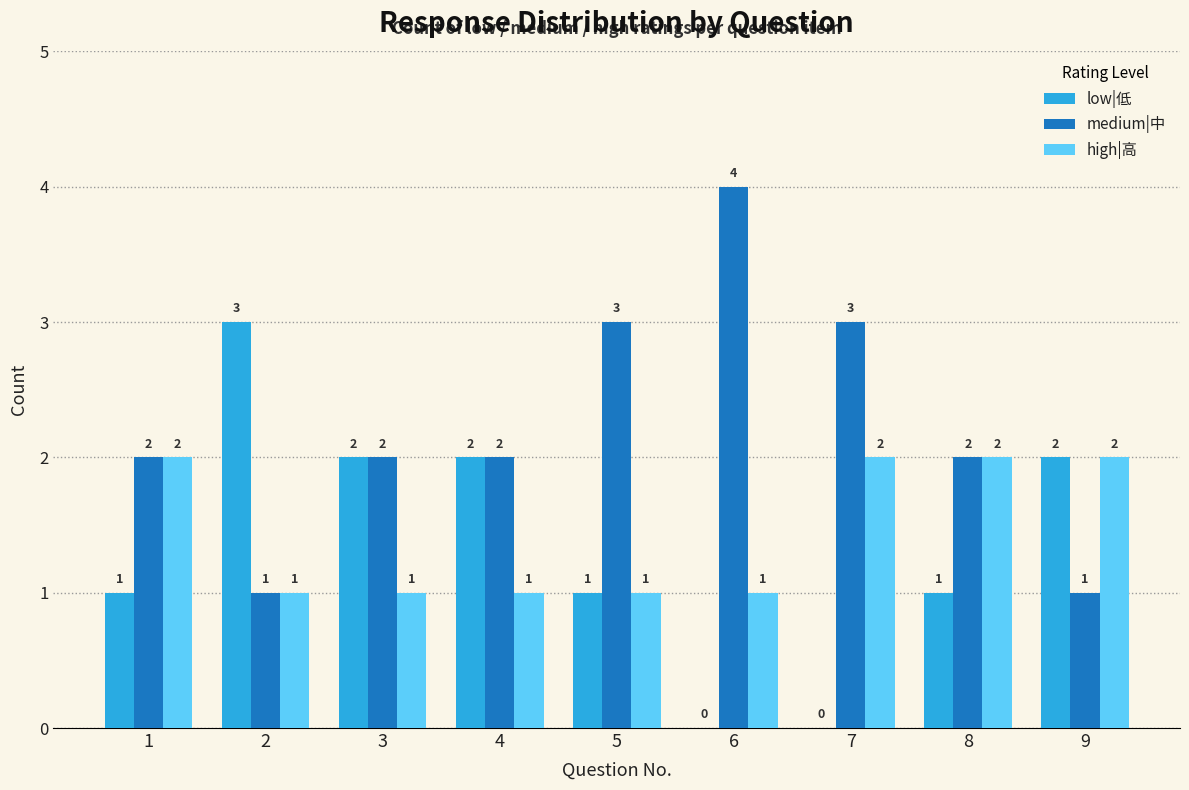

Which category has the highest value in the medium|中 series?

6